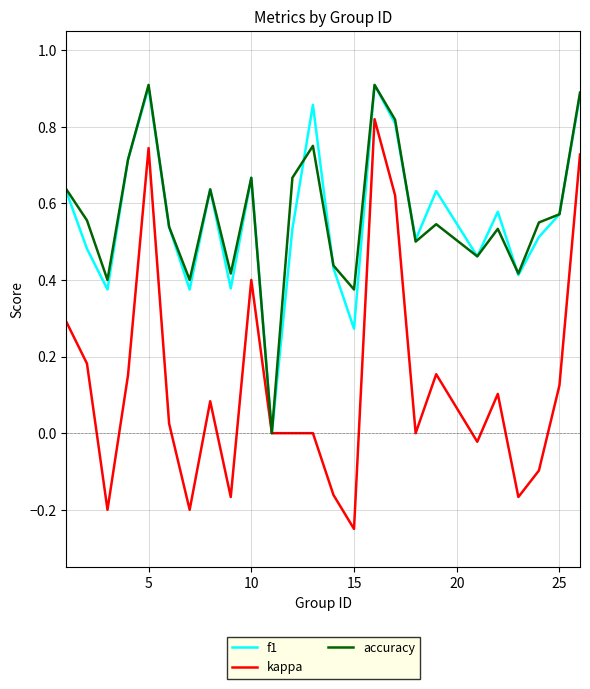

Which series has the widest spread of values?

kappa